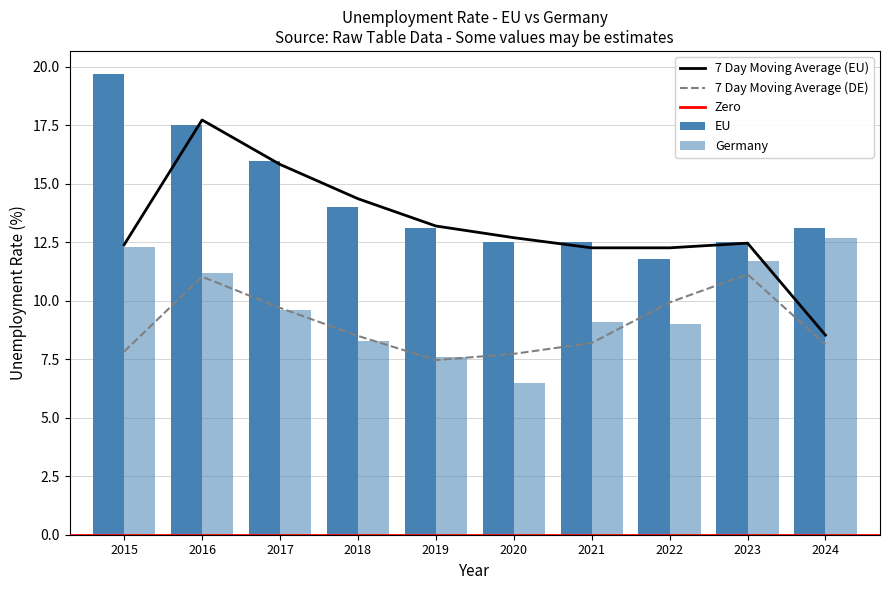

At which label does Germany reach its peak?

2024